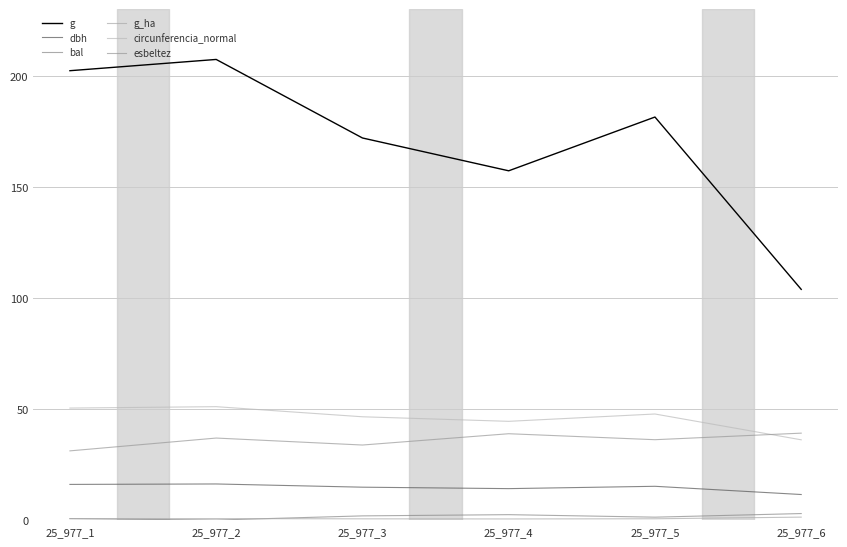

At which label does g reach its minimum?

25_977_6